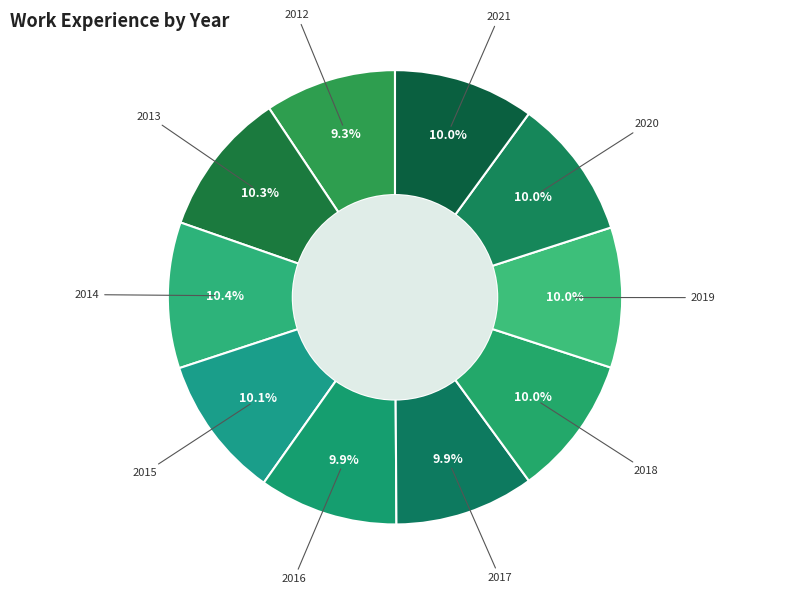

What percentage is NOT represented by 2015?

89.9%